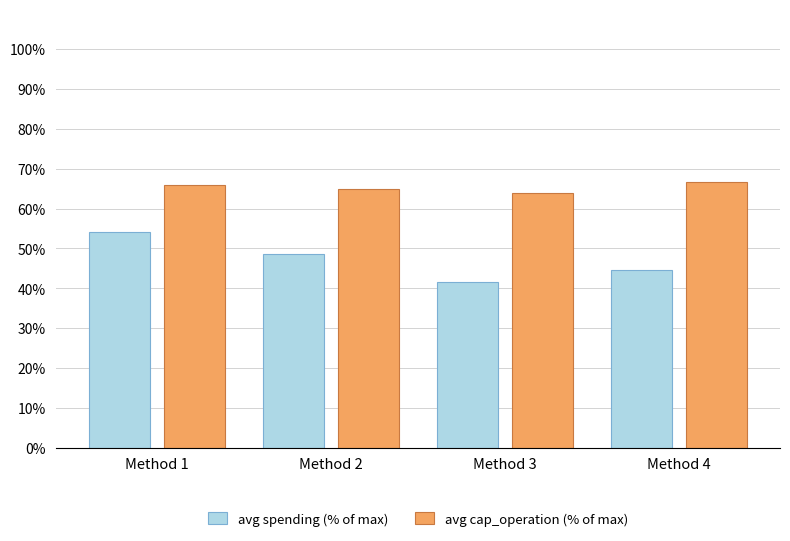

What is the value of the avg spending (% of max) bar at the 1st from the left?

54.0